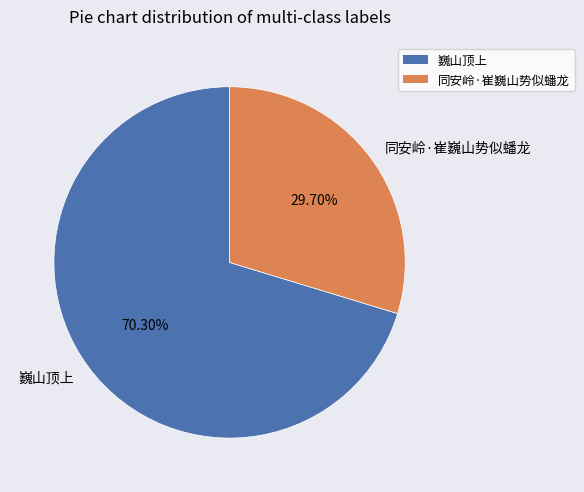

What is the smallest slice in the pie chart?

同安岭·崔巍山势似蟠龙